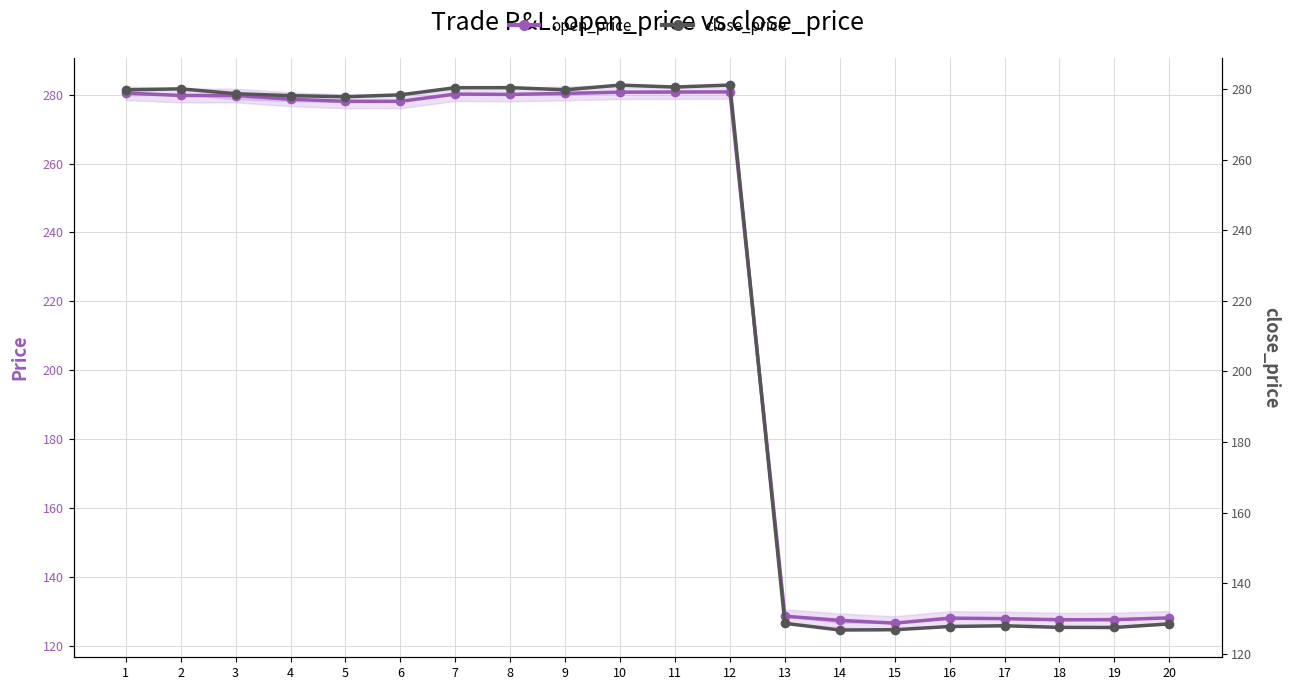

Reading left to right, transcribe all the data shown in this chart.

open_price: 1=280.4	2=279.8	3=279.7	4=278.7	5=278.1	6=278.1	7=280.1	8=280.1	9=280.4	10=280.7	11=280.8	12=280.8	13=128.6	14=127.4	15=126.6	16=128.1	17=127.9	18=127.6	19=127.6	20=128.1
close_price: 1=279.8	2=280.0	3=278.7	4=278.1	5=277.8	6=278.3	7=280.4	8=280.4	9=279.8	10=281.1	11=280.5	12=281.1	13=128.6	14=126.7	15=126.8	16=127.7	17=127.9	18=127.5	19=127.4	20=128.4